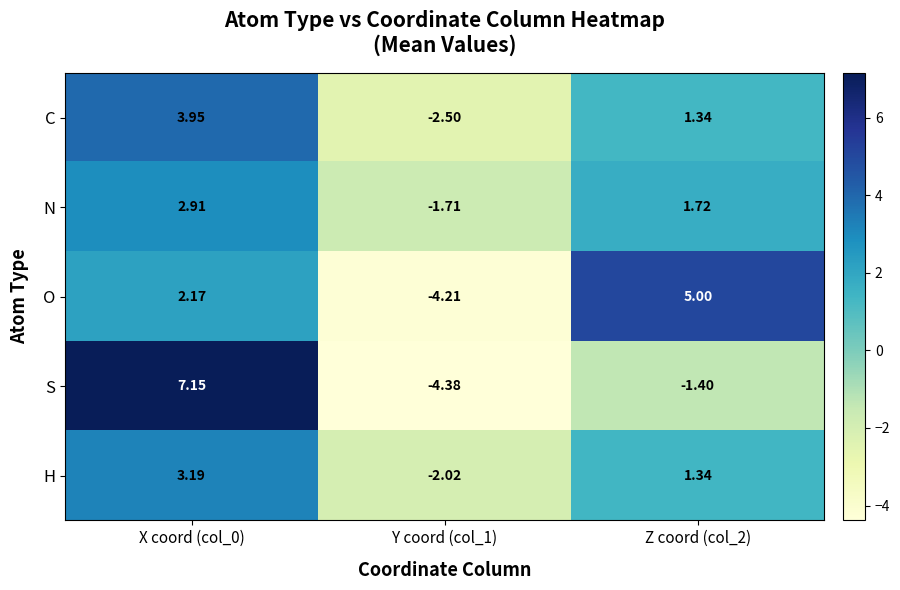

Is the value of N at X coord (col_0) greater than the value of S at X coord (col_0)?

No